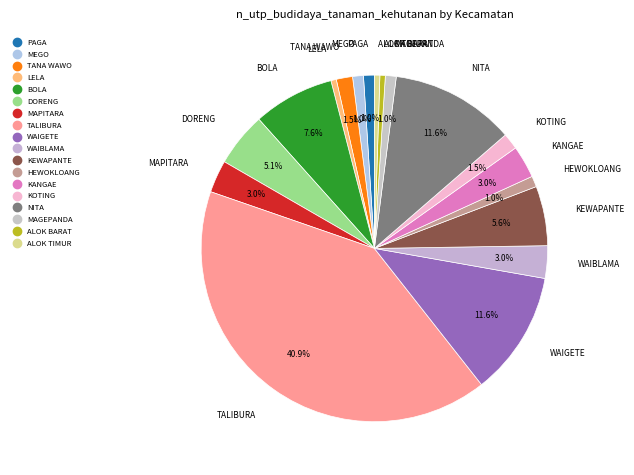

The WAIBLAMA slice represents 1% of the pie. True or false?

False